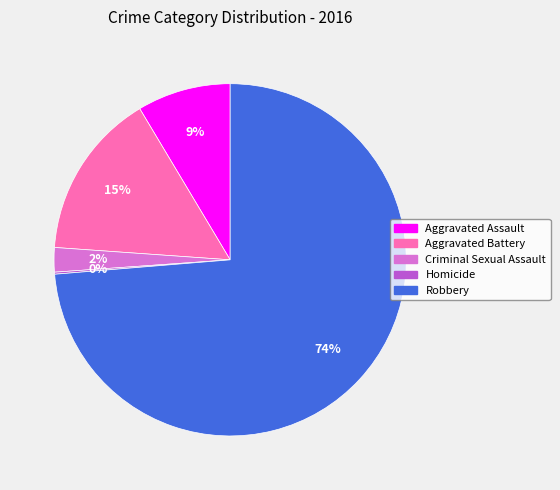

To the nearest percent, what is the combined percentage of Criminal Sexual Assault and Aggravated Assault?

11%